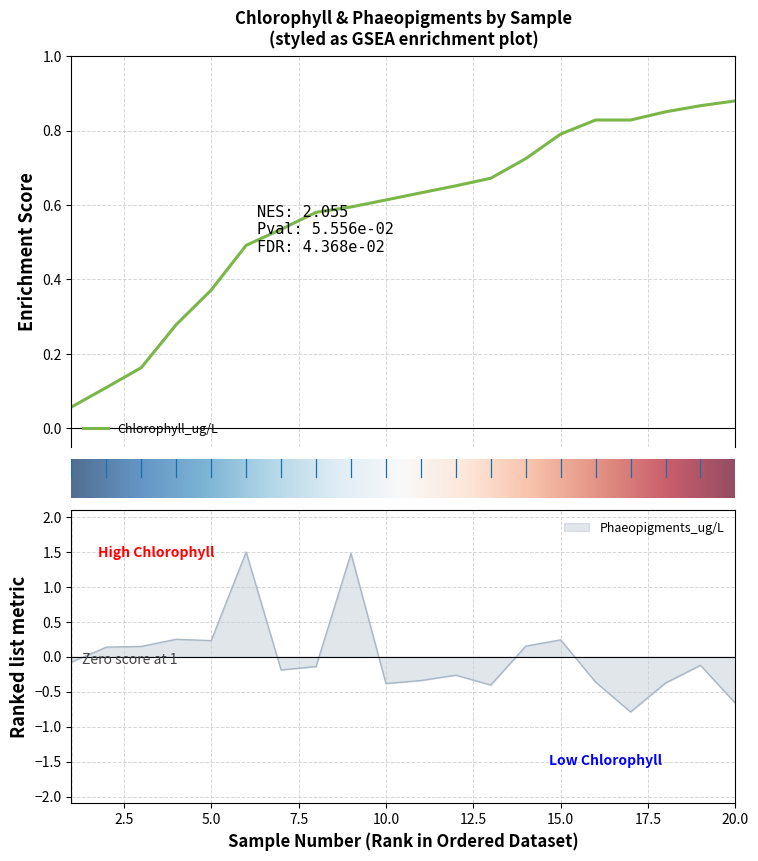

Rank the categories by value from highest to lowest.

6, 9, 4, 15, 5, 14, 3, 2, 1, 19, 8, 7, 12, 11, 16, 18, 10, 13, 20, 17